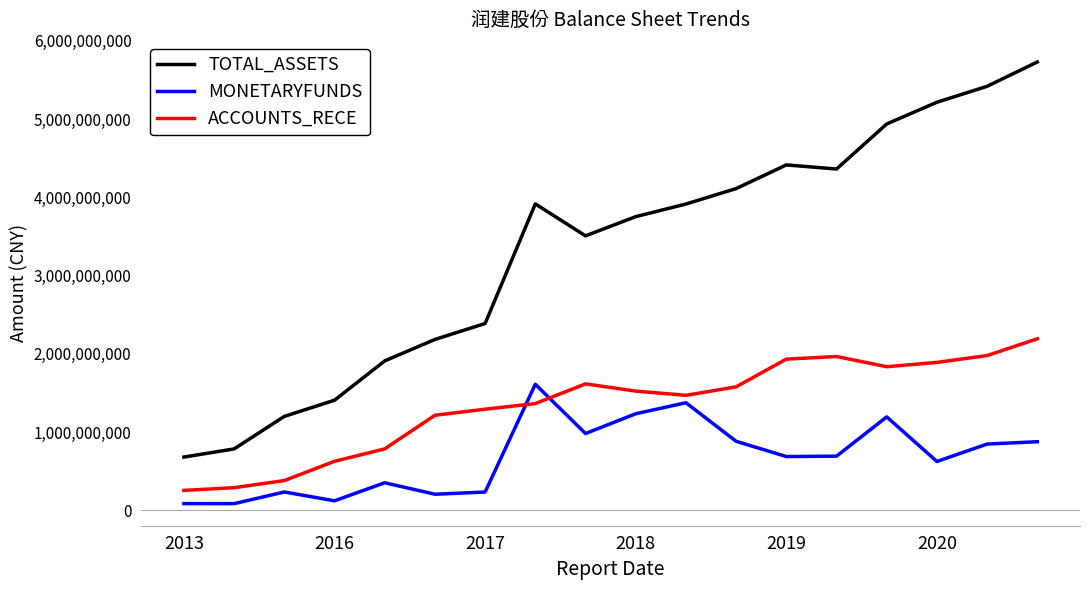

True or false: ACCOUNTS_RECE and TOTAL_ASSETS intersect in this chart.

False